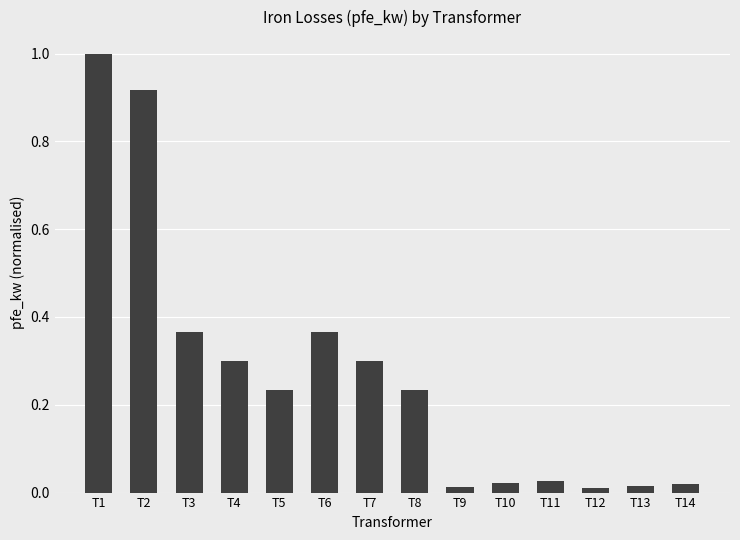

What is the sum of the values at T4 and T9?

0.3